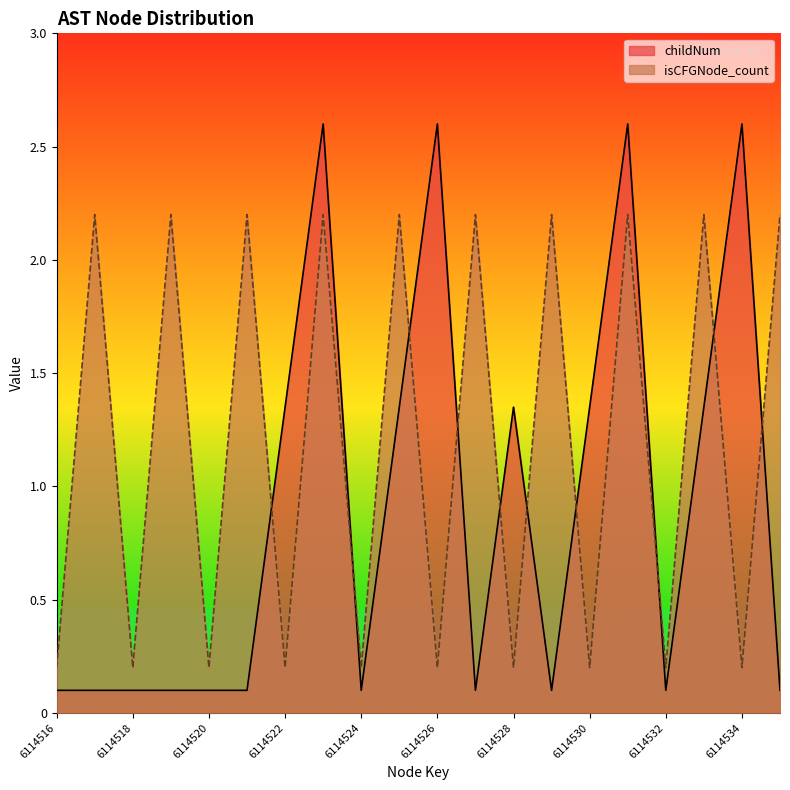

Where do isCFGNode_count and childNum first cross each other?

6114521 and 6114522